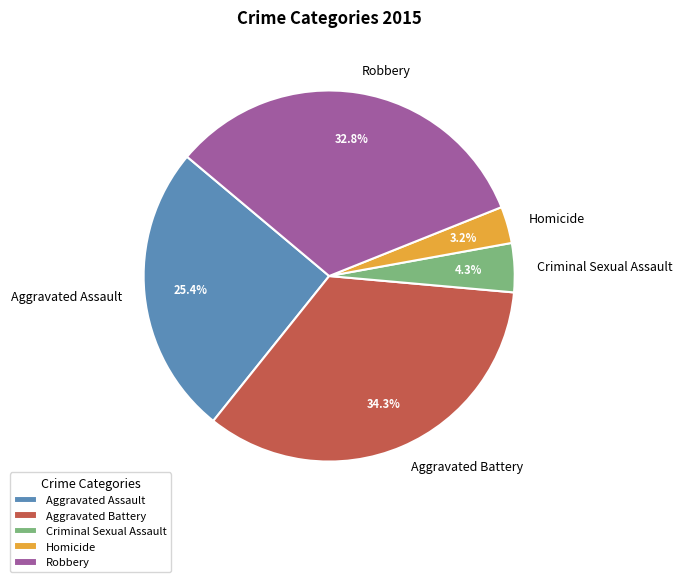

What is the largest slice in the pie chart?

Aggravated Battery